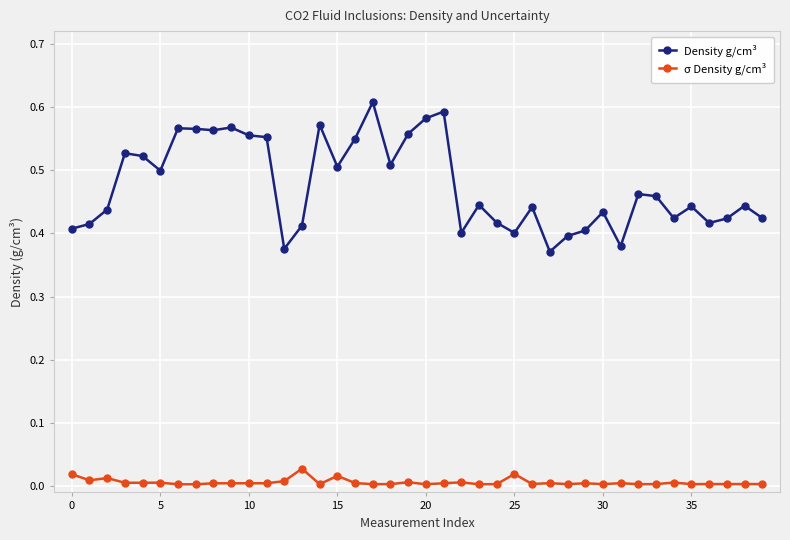

True or false: σ Density g/cm³ and Density g/cm³ cross at least once.

False